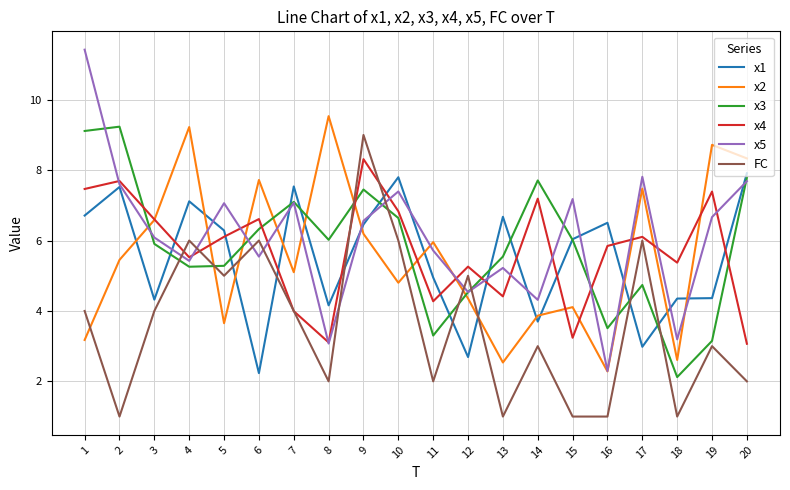

Is it true that x5 equals 5.4 at 4?

True